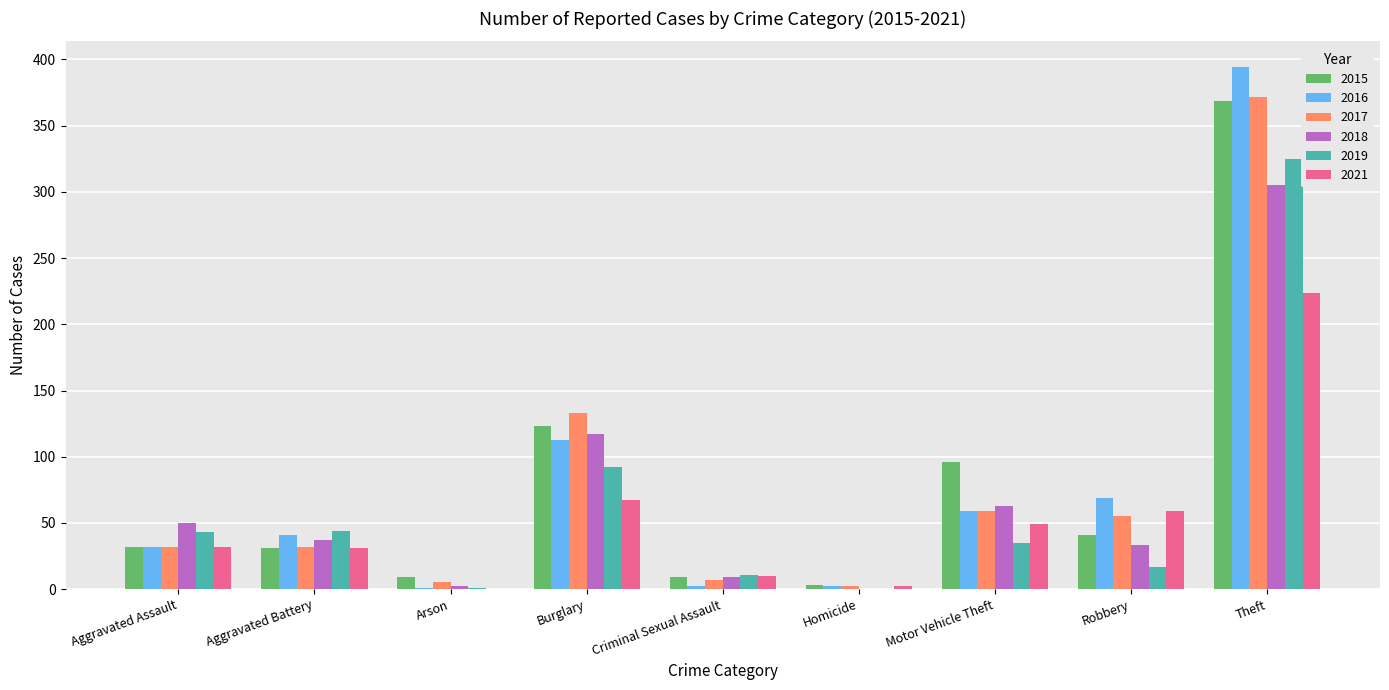

Where is 2018 nearest to the value 152?

Burglary